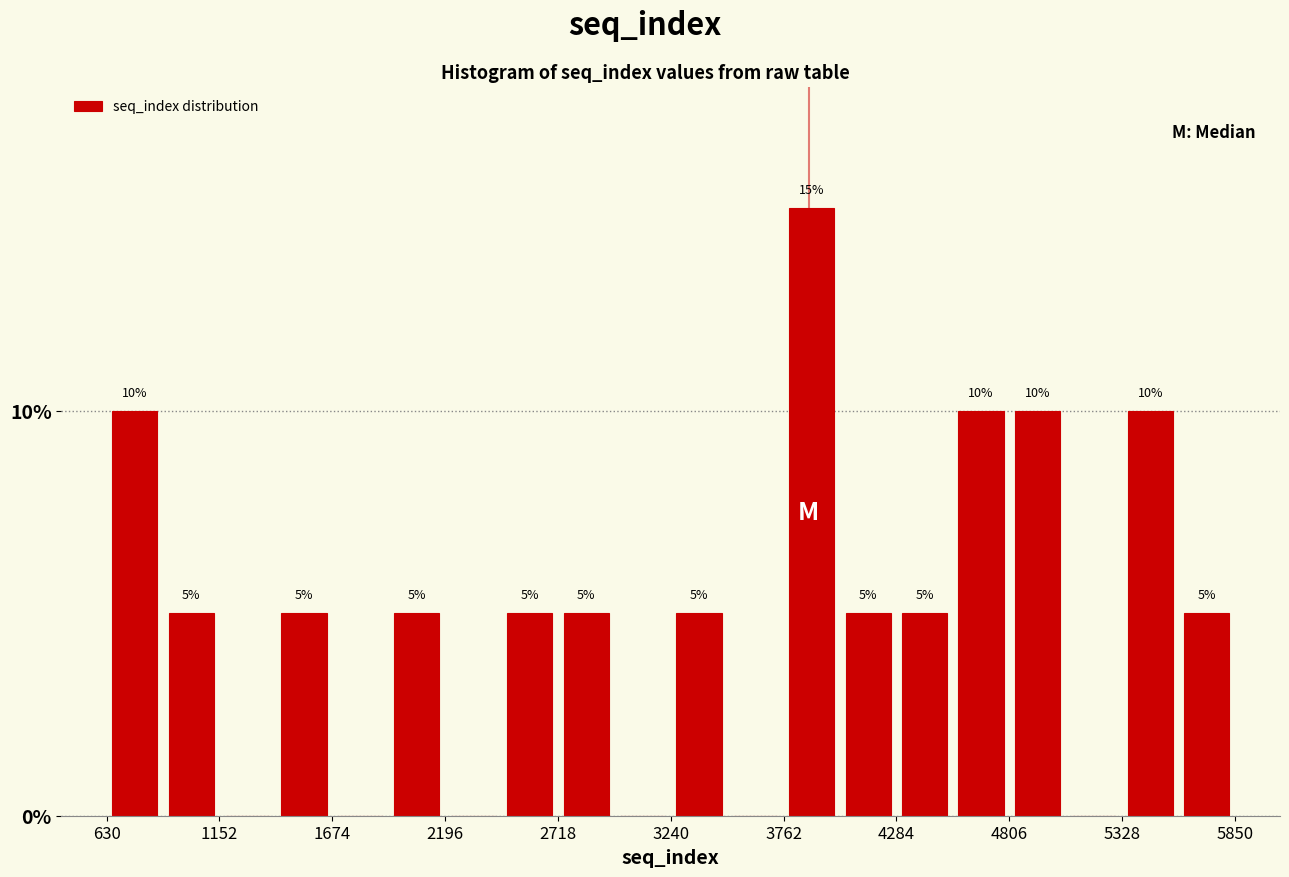

Around what value on the x-axis is the tallest bar? Give the approximate position of its centre, as read against the axis.

3900